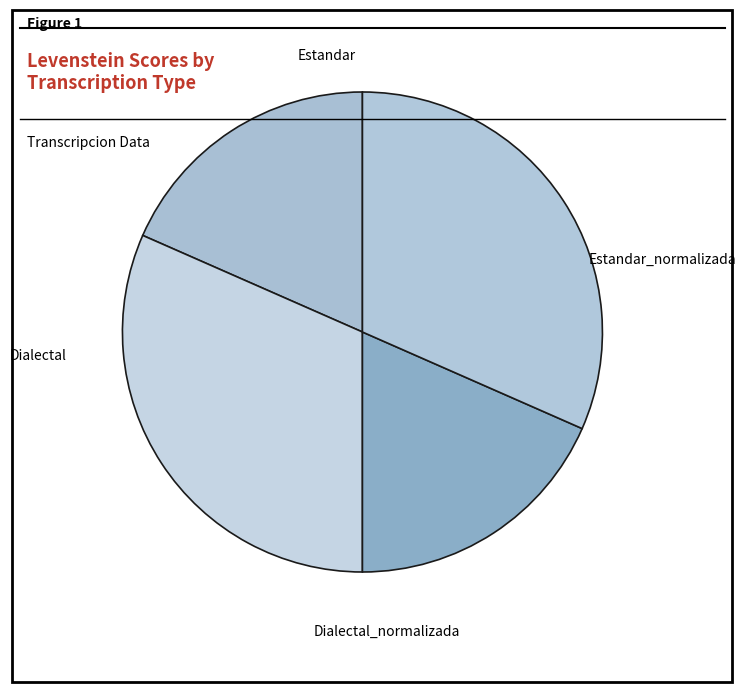

To the nearest percent, what portion does Dialectal represent?

18%